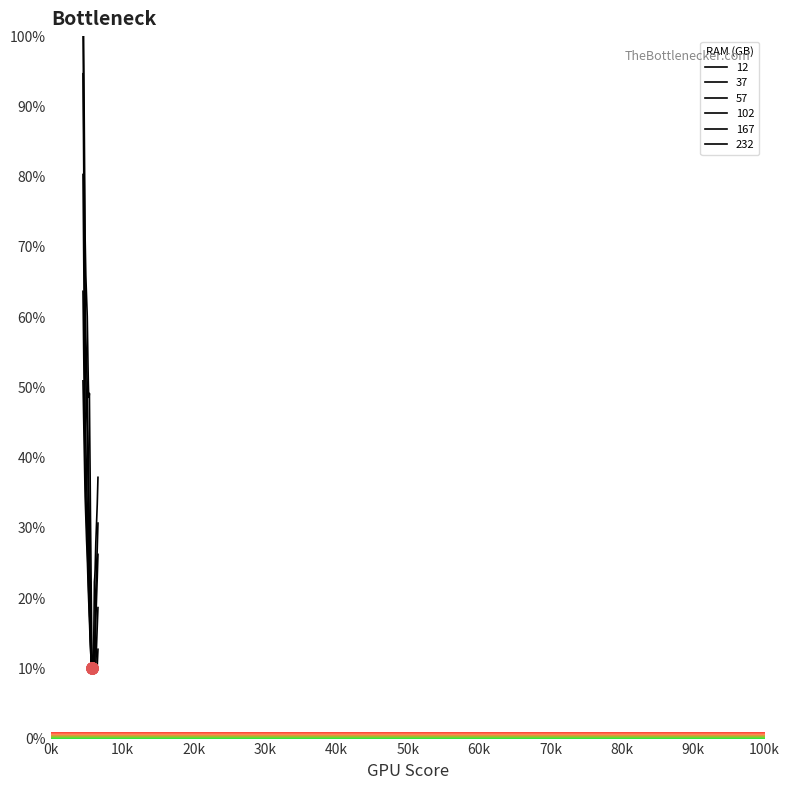

Count the number of data series in this chart.

6